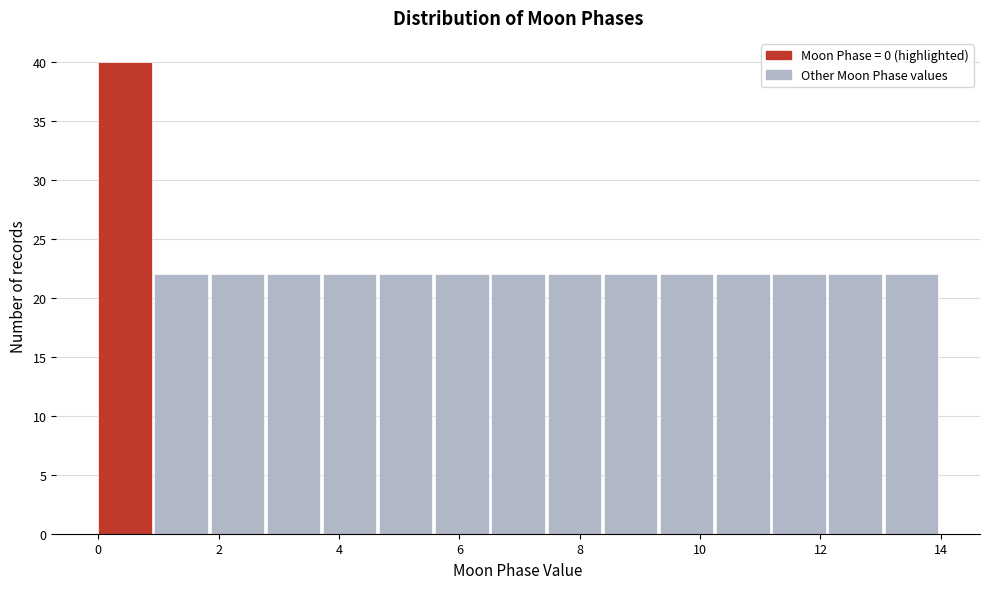

Over which range of the x-axis is the bar tallest?

0.0 to 1.0